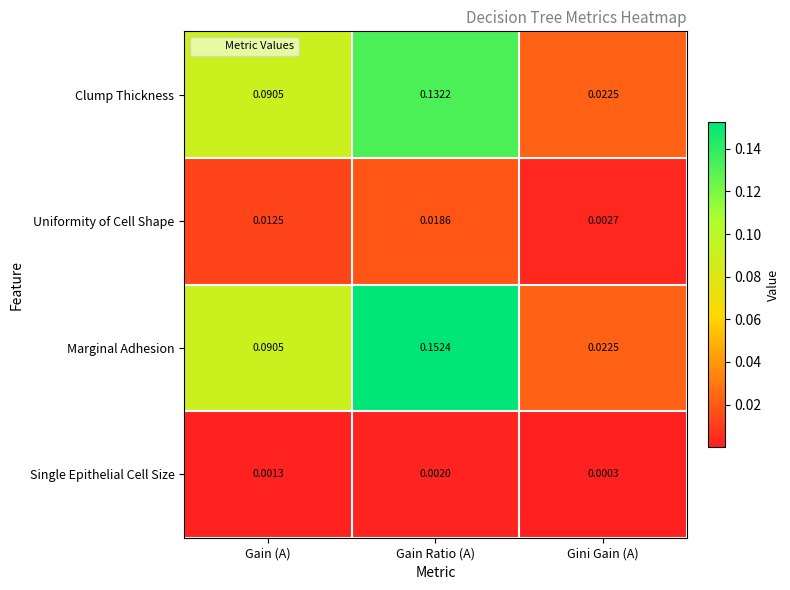

Which series has the largest range (max minus min)?

Marginal Adhesion